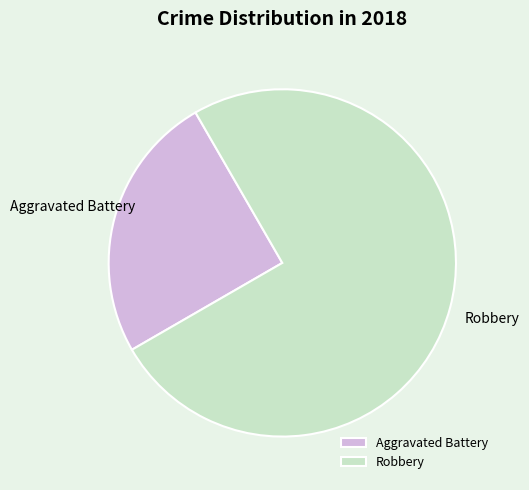

What is the largest slice in the pie chart?

Robbery